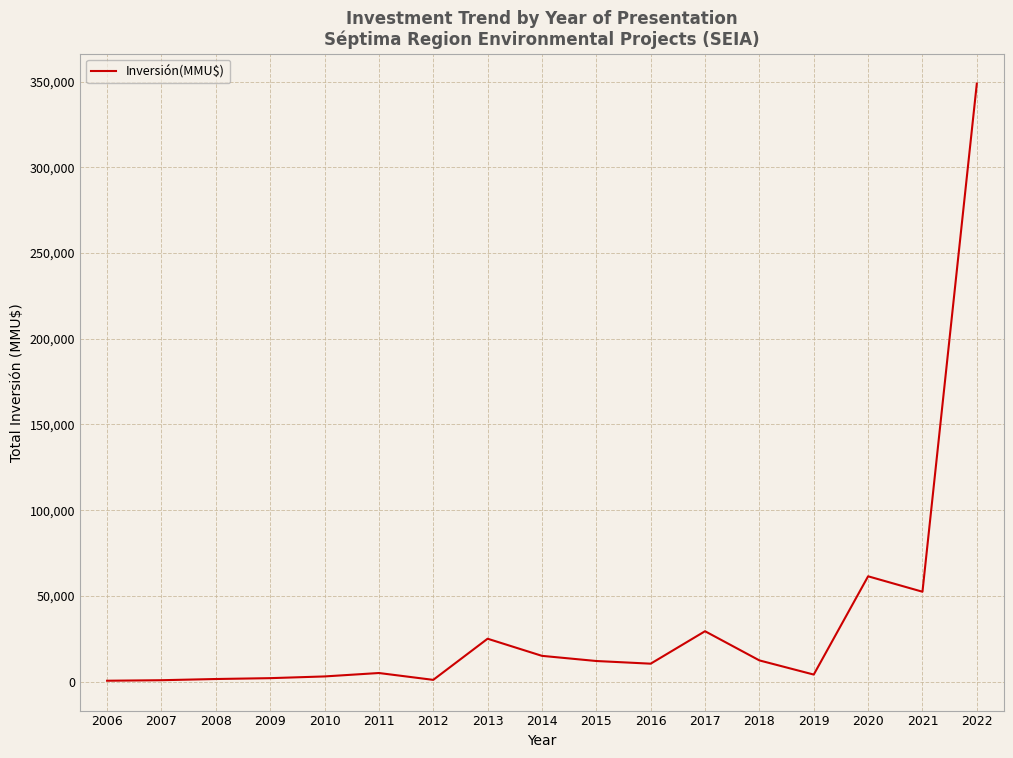

What is the maximum value shown in the chart?

348815